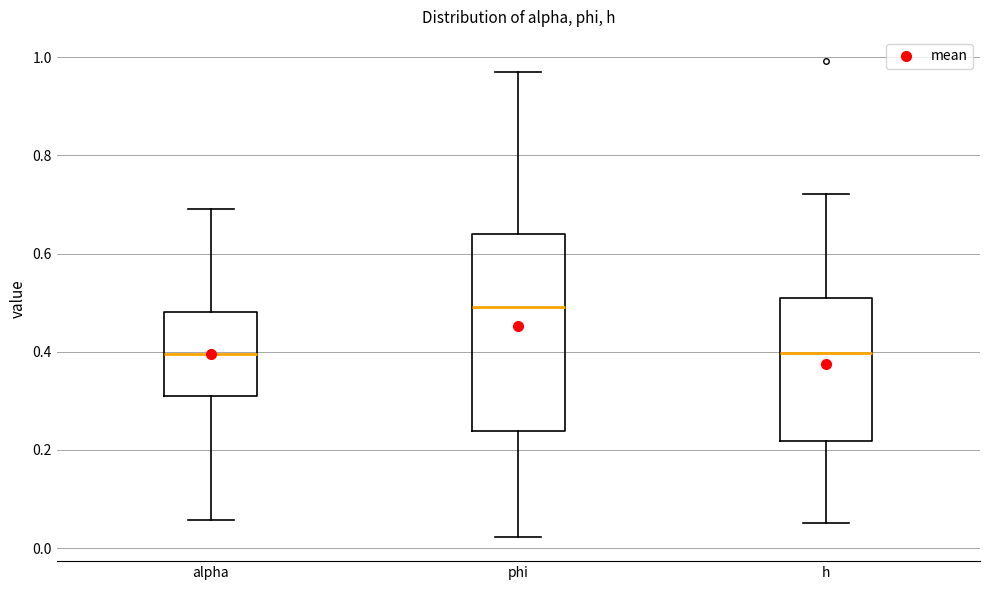

Which box is the tallest, from its lower edge to its upper edge?

phi